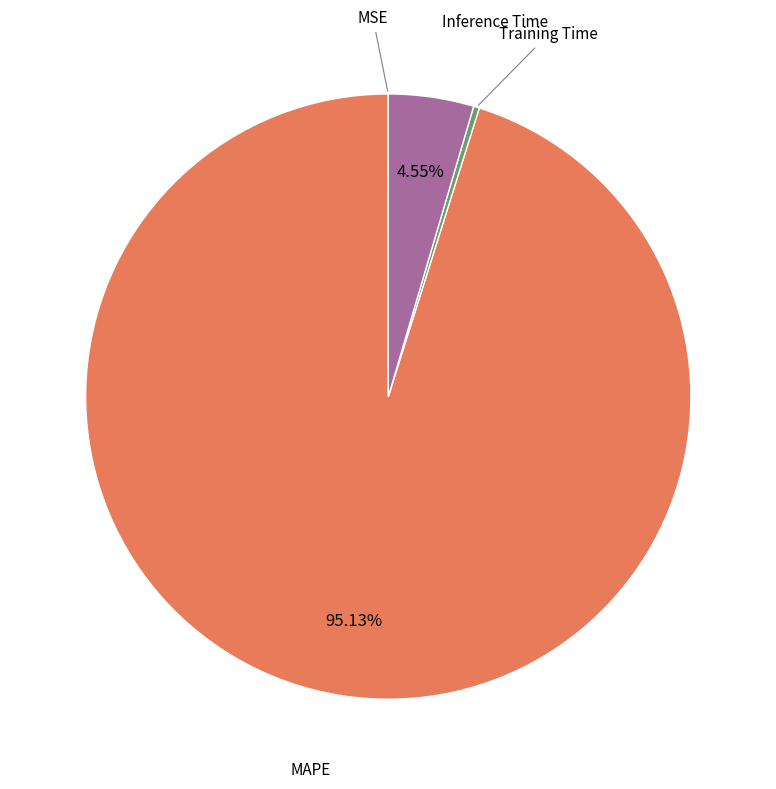

Which category has the biggest portion of the pie?

MAPE